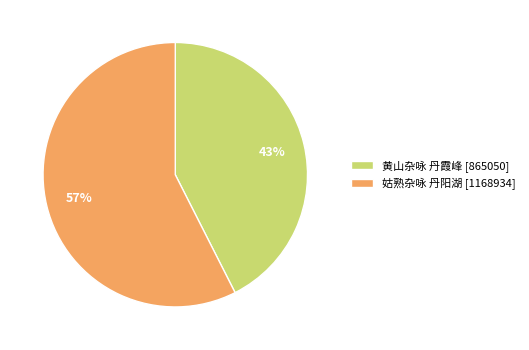

To the nearest percent, what is the average slice percentage?

50%